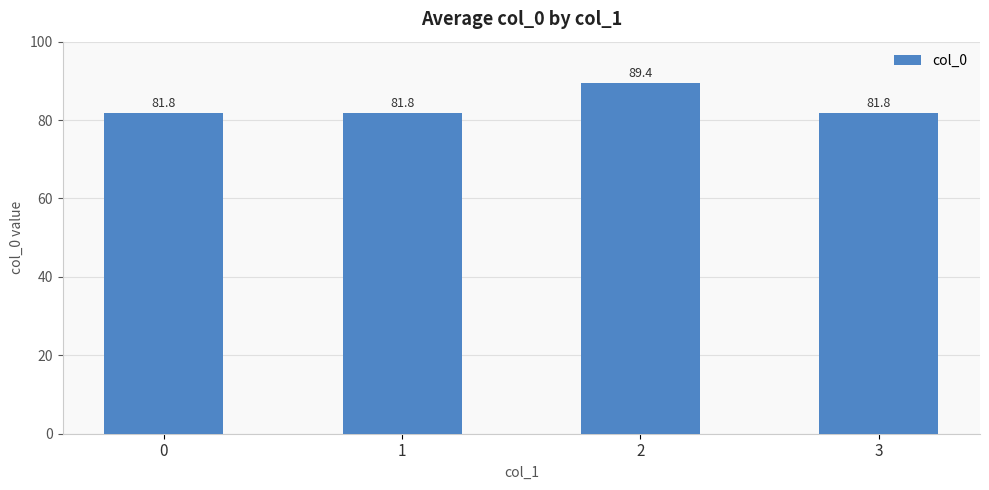

The chart shows a value of 142.4 at 2. True or false?

False